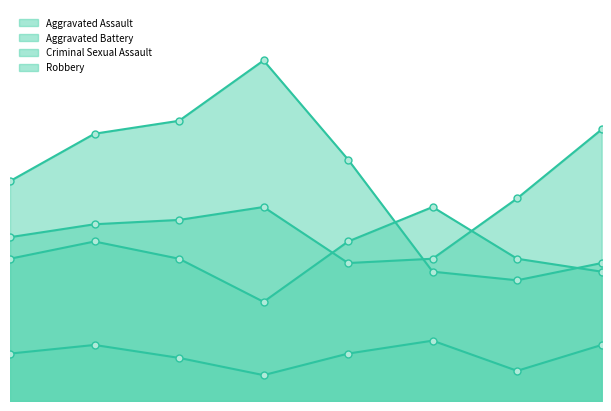

Where is the first local maximum for Aggravated Assault?

2018